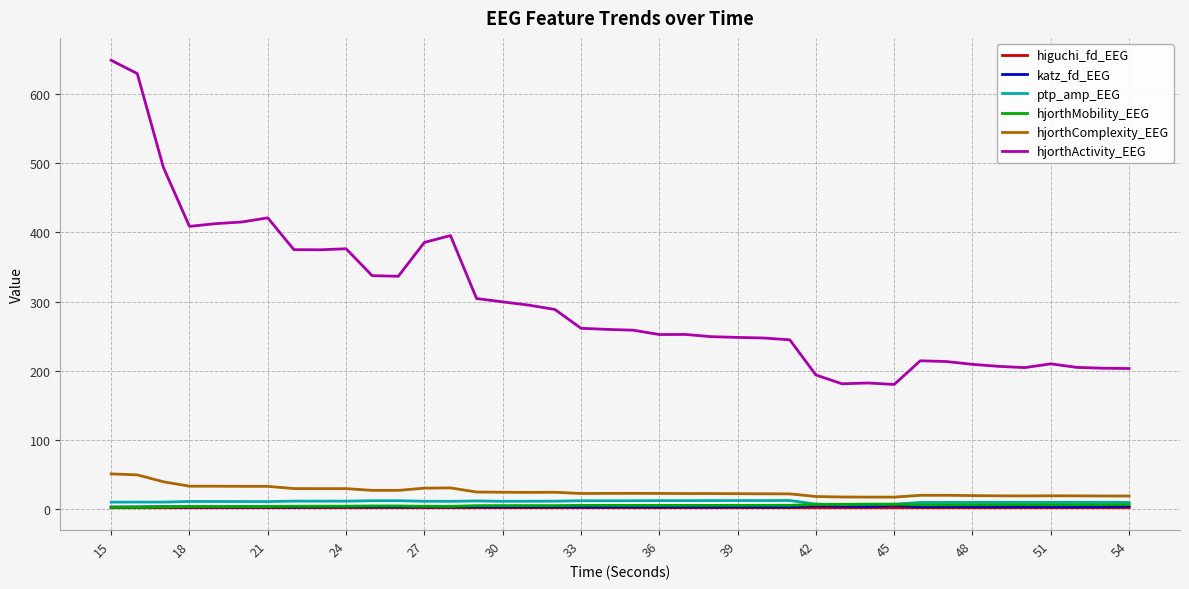

Which series has the largest total across all categories?

hjorthActivity_EEG